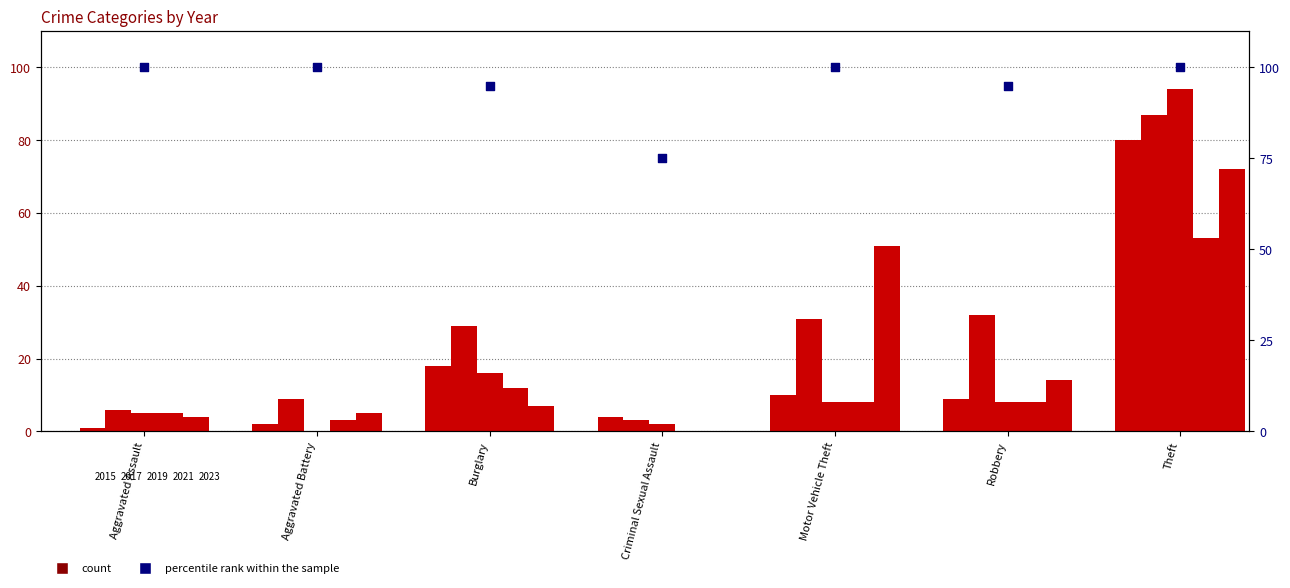

Between Aggravated Assault and Robbery, which is larger?

Aggravated Assault